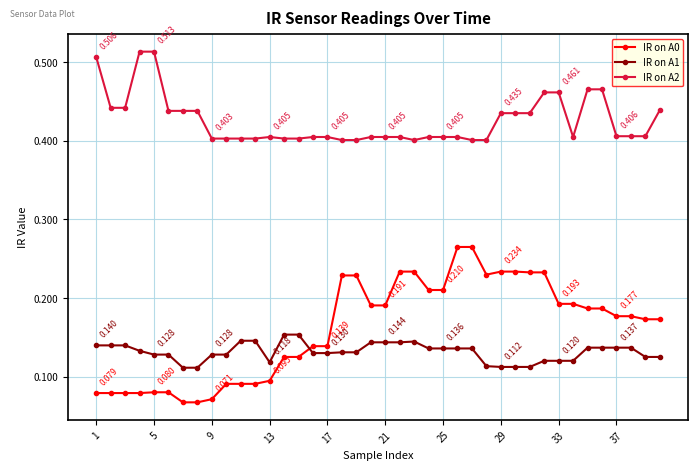

True or false: IR on A0 and IR on A2 intersect in this chart.

False